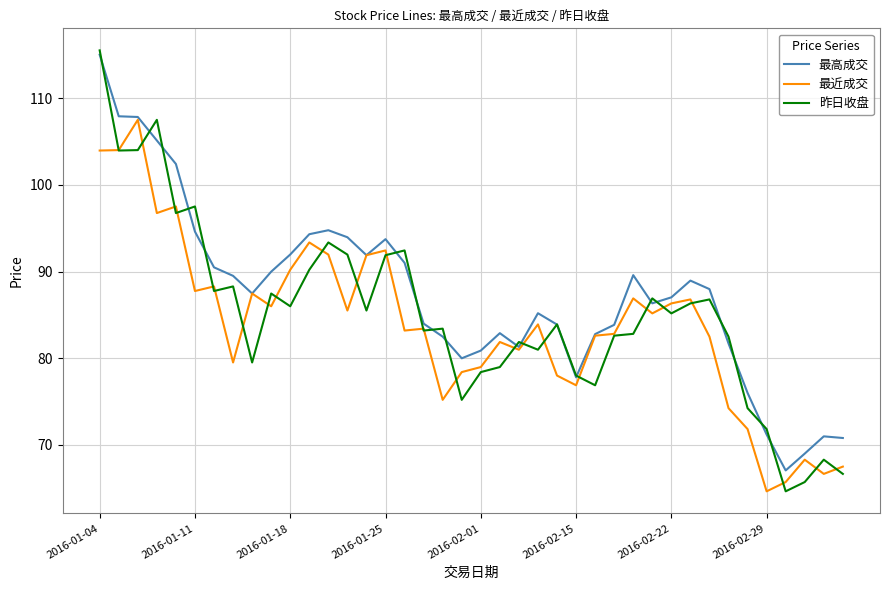

What is the average value of the 最近成交 series?

83.9